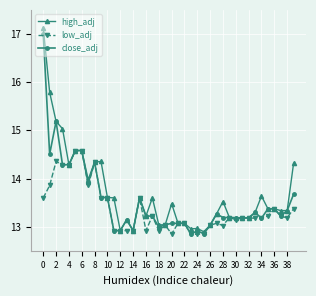

What is the minimum value shown in the chart?

12.8